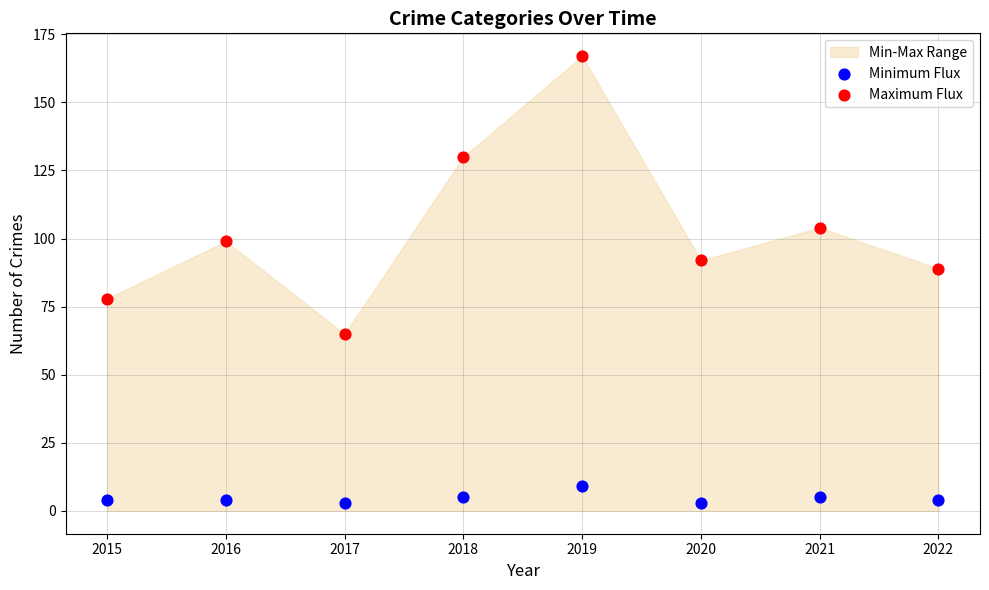

Across all data points, what is the range of Y values (max minus min)?

164